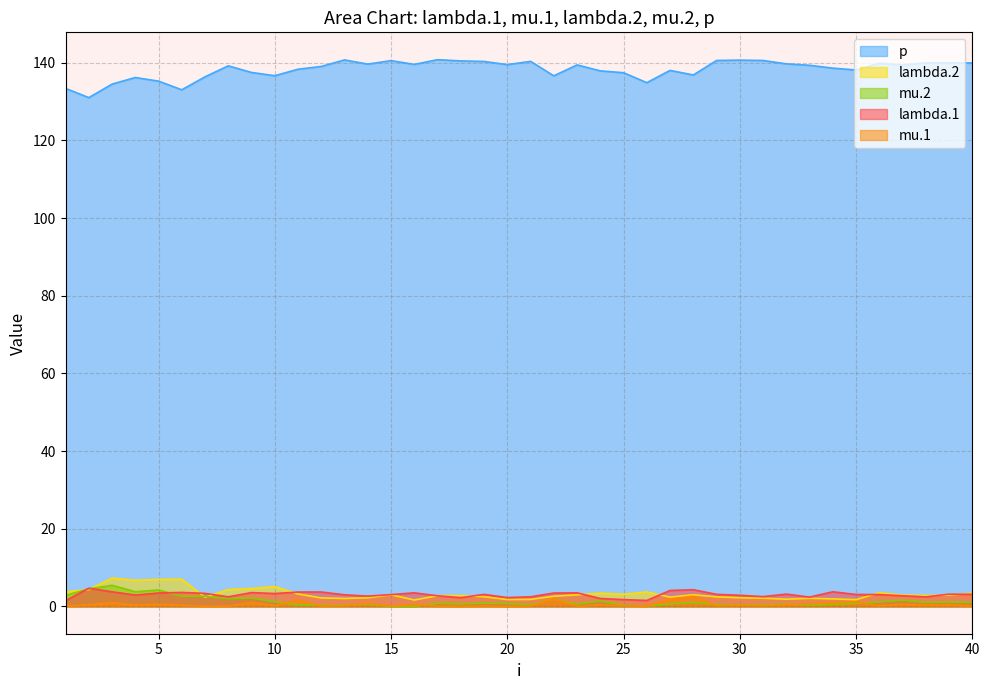

What is the greatest value displayed?

140.8